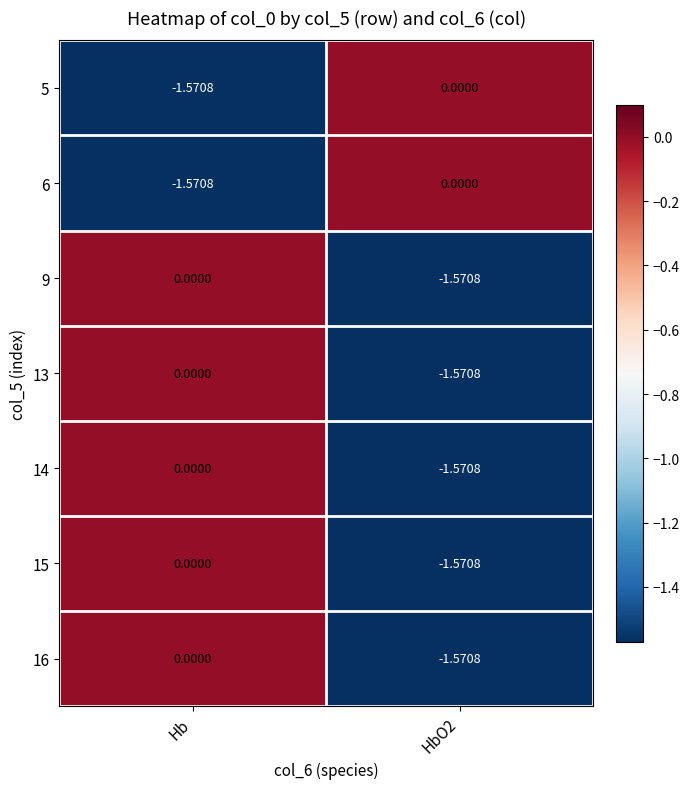

Where is 16 nearest to the value 0?

Hb